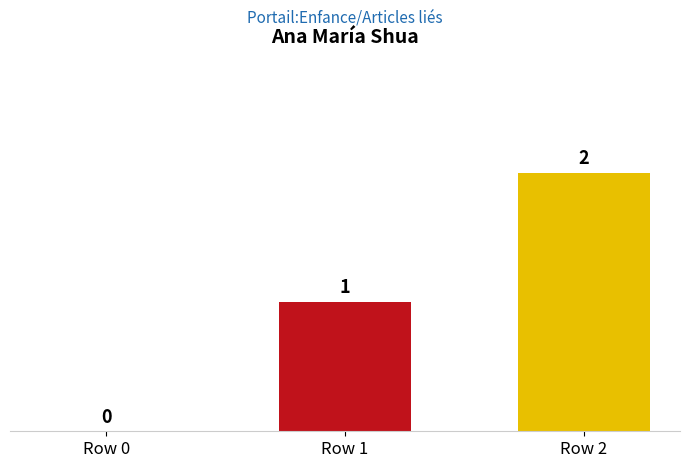

The value at Row 1 is 1. True or false?

True